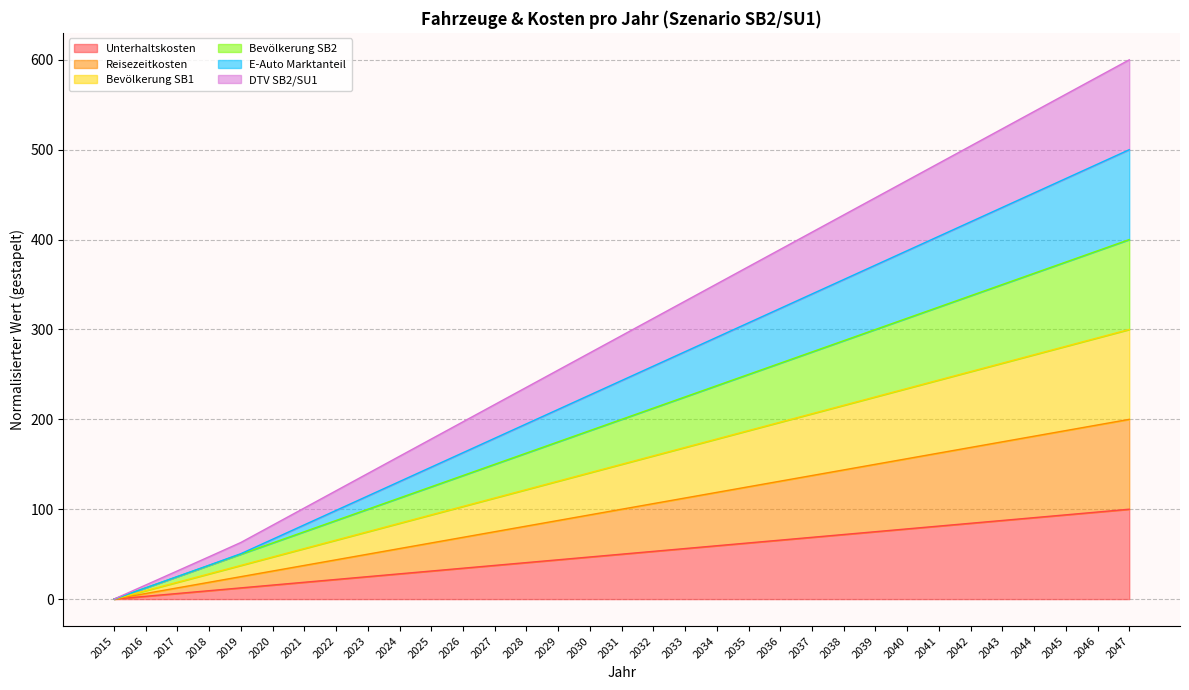

What is the average value of the DTV SB2/SU1 series?

294.2